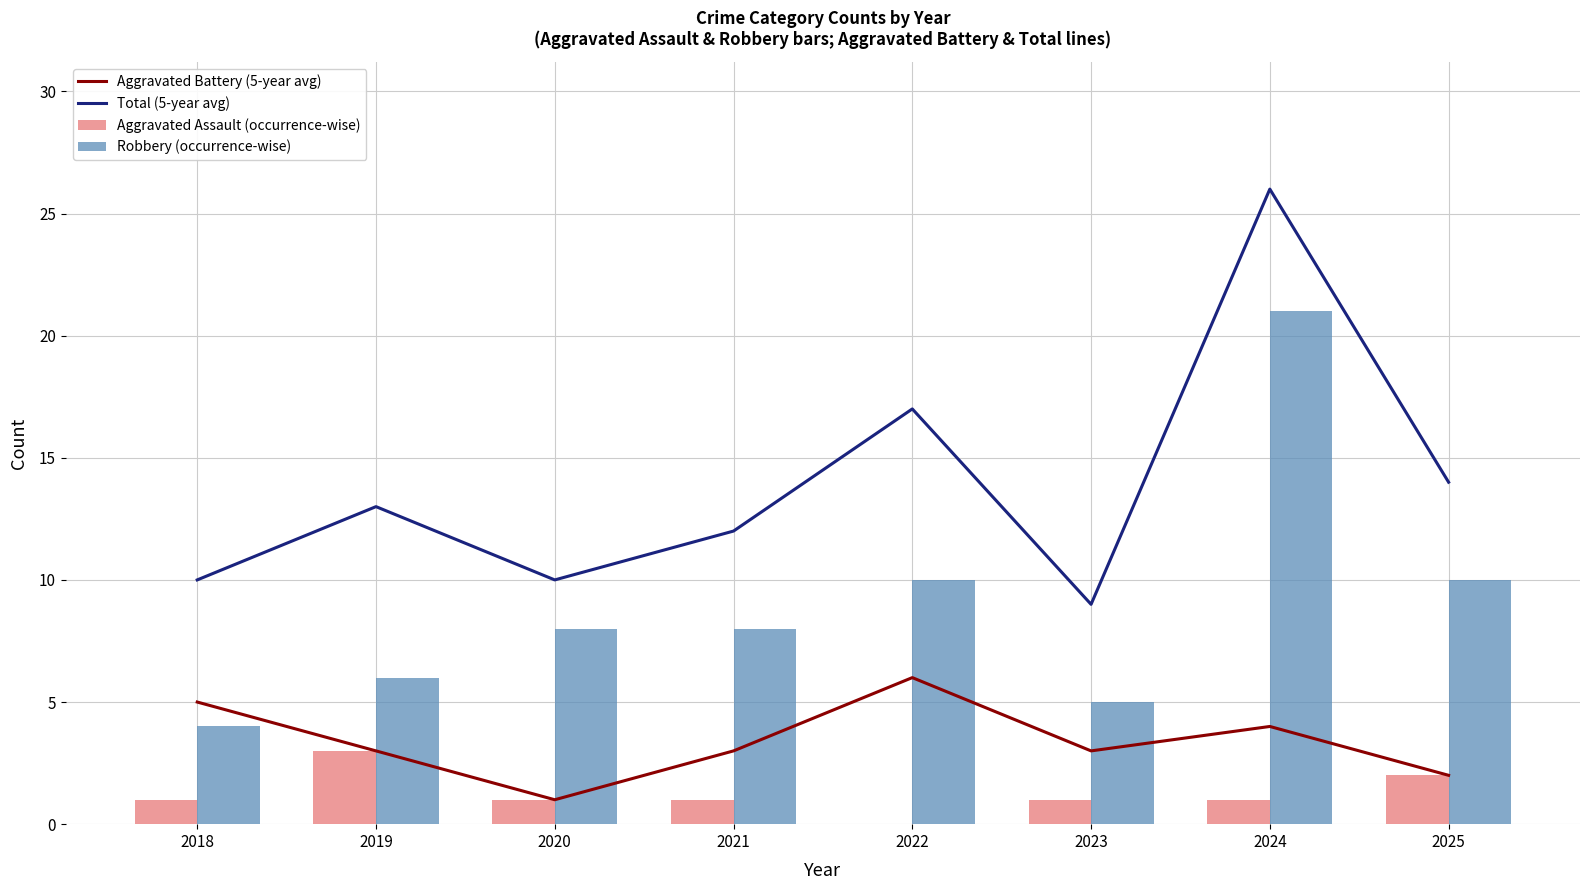

The value of Aggravated Assault (occurrence-wise) at 2025 is 2. True or false?

True